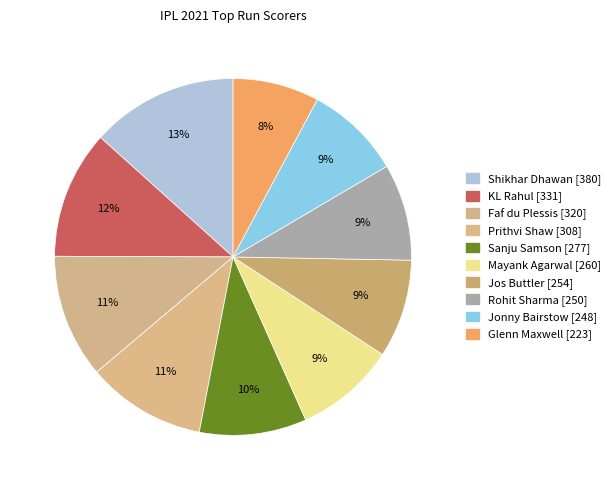

How many segments does this pie chart have?

10